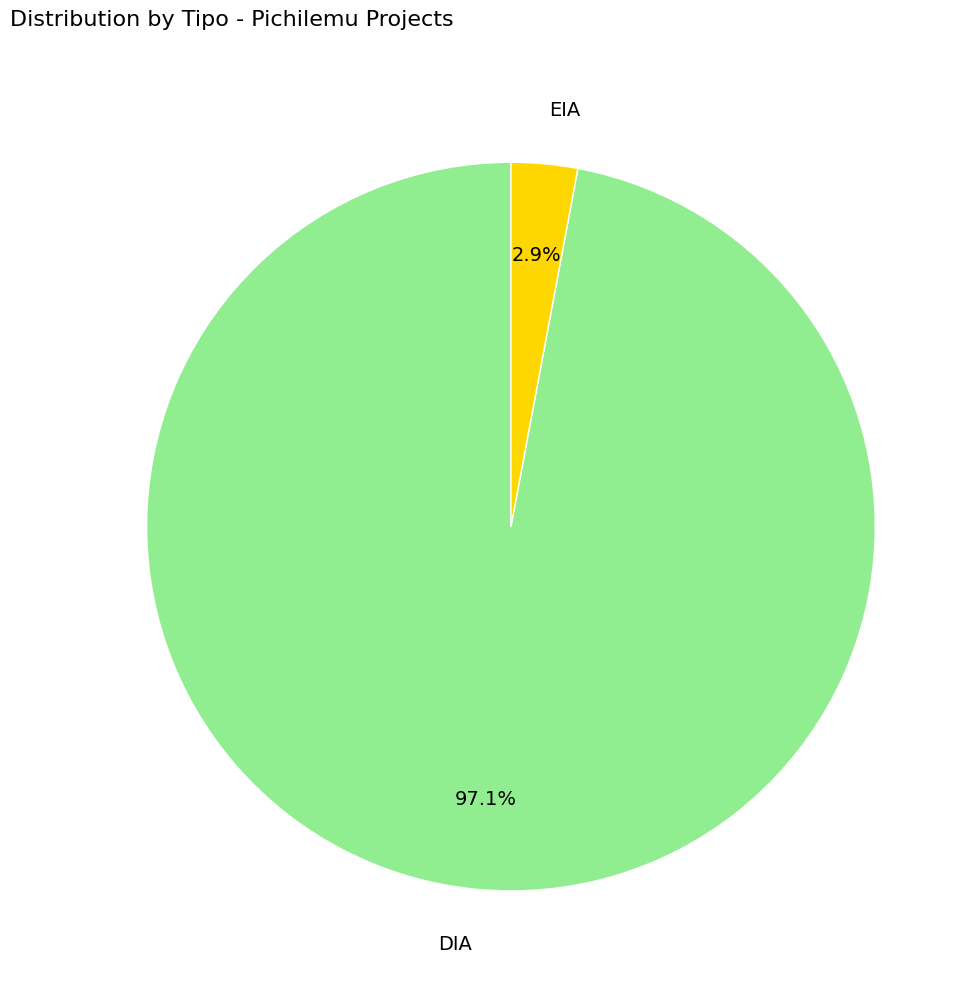

True or false: DIA accounts for 86% of the total.

False